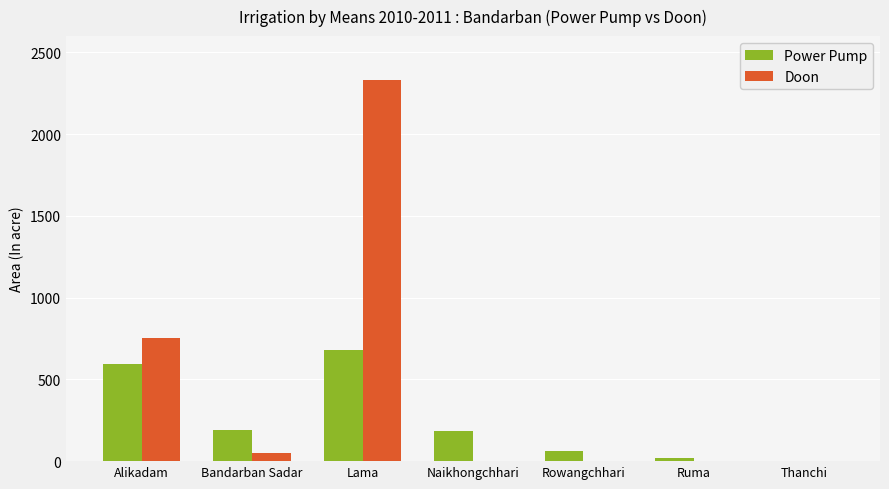

At which label does Doon reach its peak?

Lama